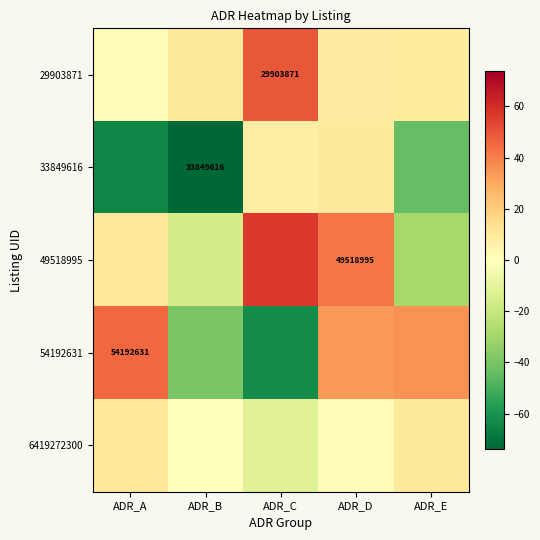

Which series has the widest spread of values?

54192631